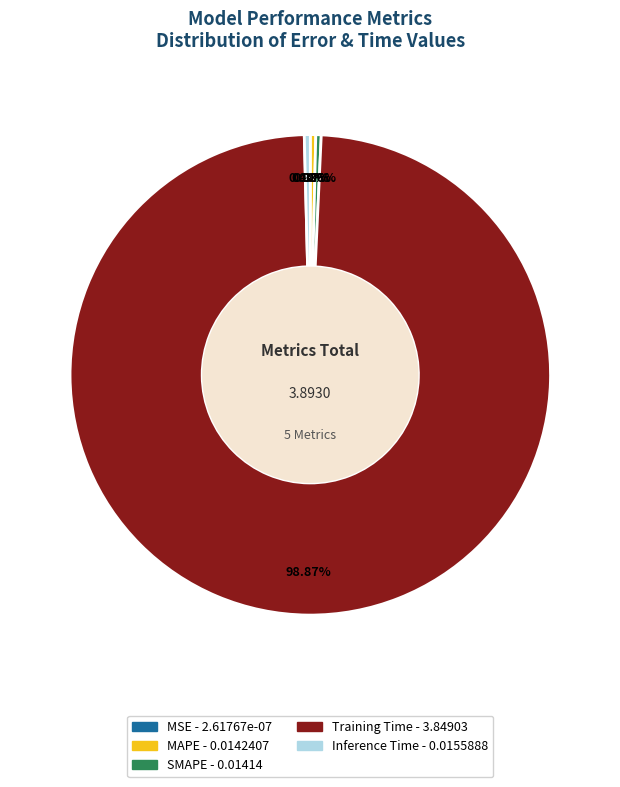

Does Training Time represent more than half of the total?

Yes